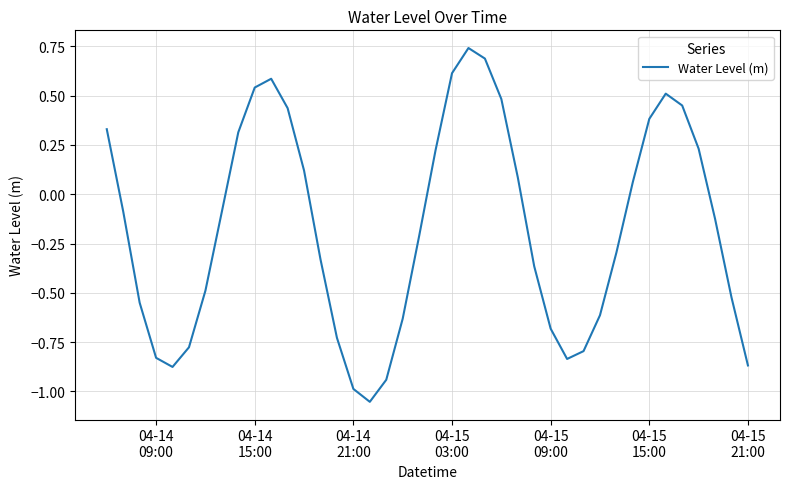

What is the difference between the maximum and minimum values?

1.8